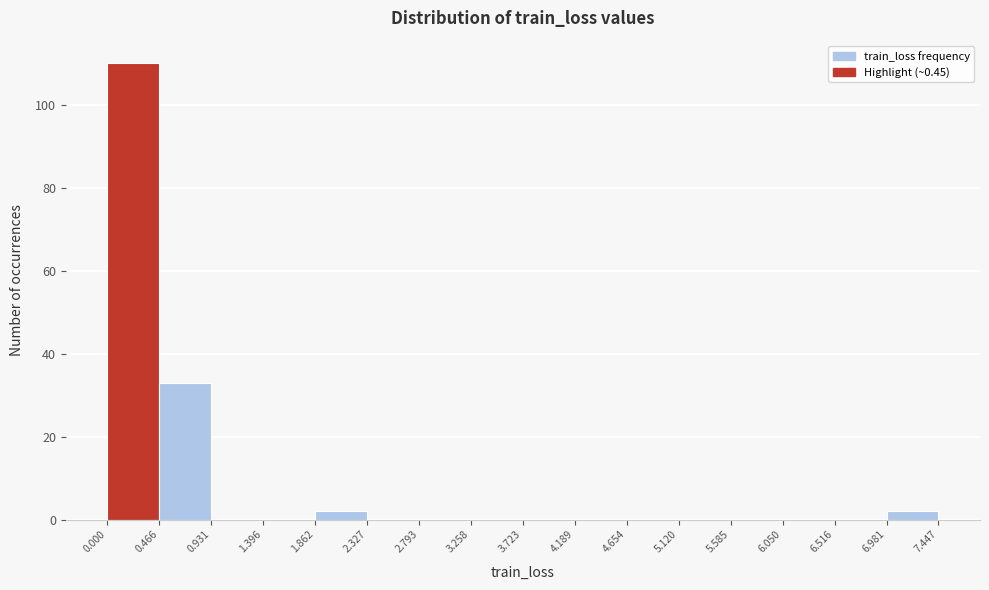

Reading left to right, transcribe this chart: for each bar, give the range it covers on the x-axis and its height. The values are not printed on the chart, so give them approximately, as read against the axis.

0.000 to 0.466: 110
0.466 to 0.931: 34
0.931 to 1.396: 0
1.396 to 1.862: 0
1.862 to 2.327: 2
2.327 to 2.793: 0
2.793 to 3.258: 0
3.258 to 3.723: 0
3.723 to 4.189: 0
4.189 to 4.654: 0
4.654 to 5.120: 0
5.120 to 5.585: 0
5.585 to 6.050: 0
6.050 to 6.516: 0
6.516 to 6.981: 0
6.981 to 7.447: 2